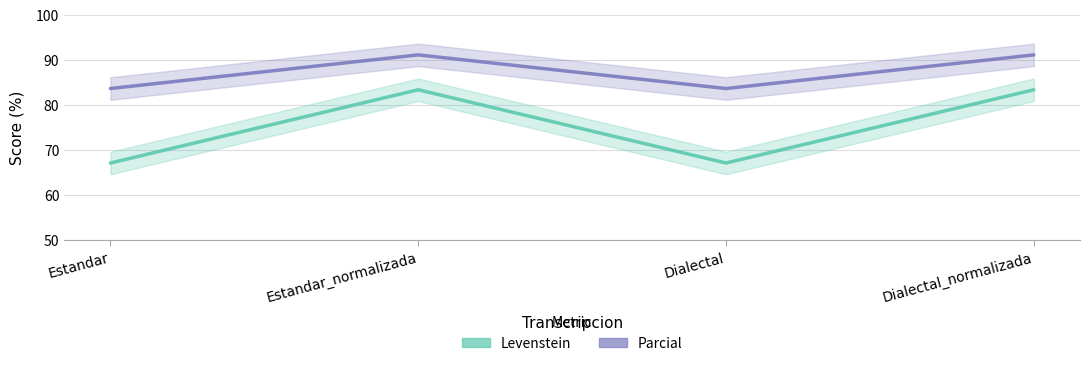

True or false: Parcial has a value of 83.6 at Estandar.

True